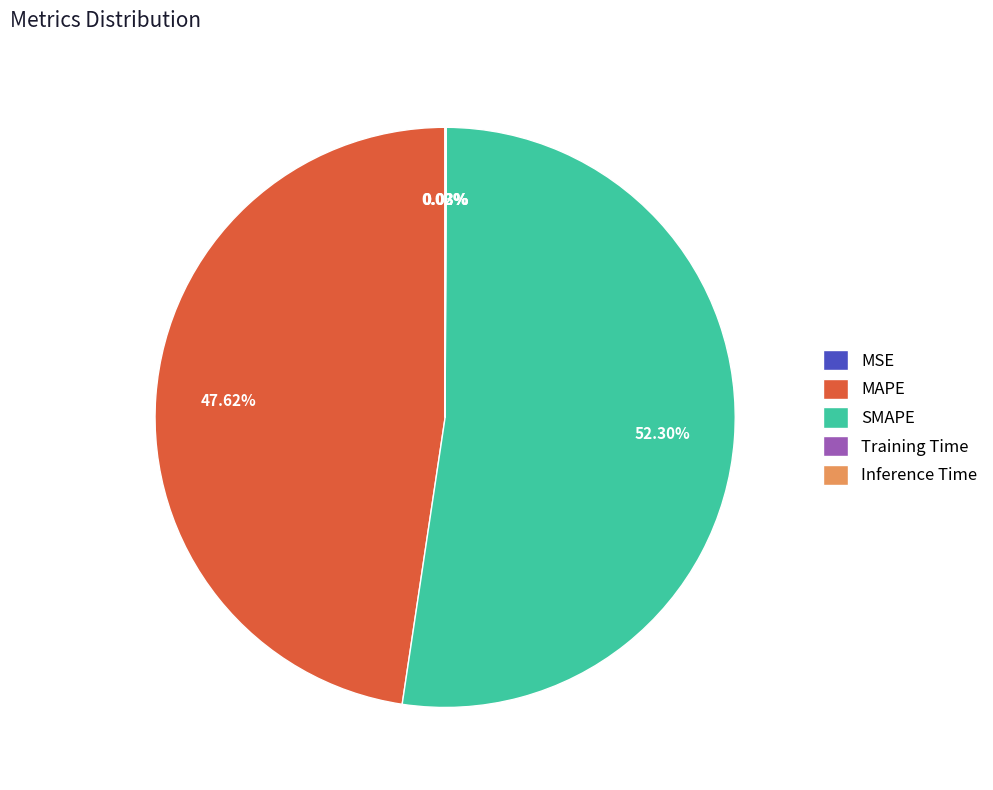

Combined, what portion of the pie is SMAPE and MAPE?

99.9%